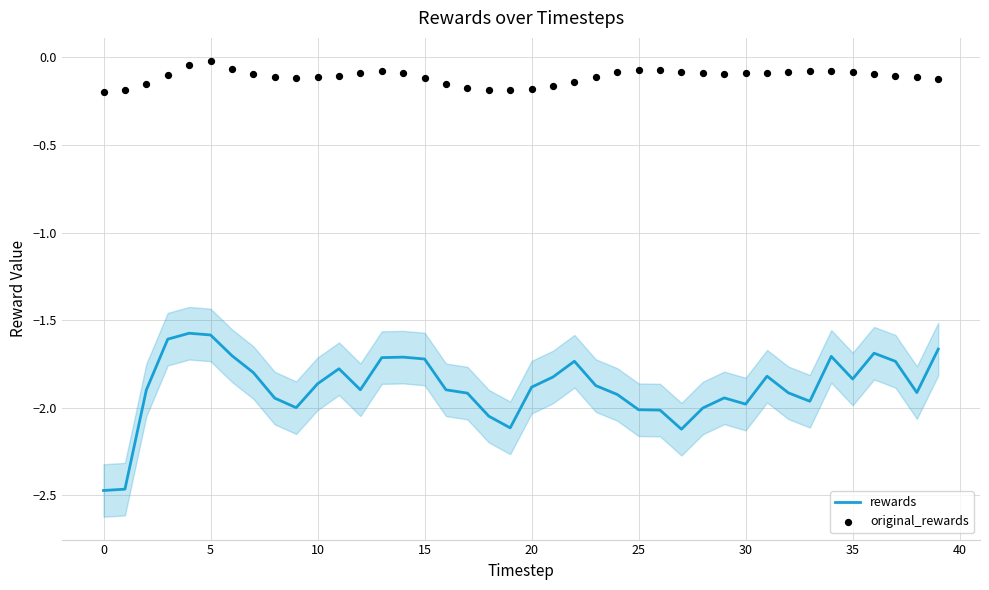

What is the total value across all series at 38?

-2.0